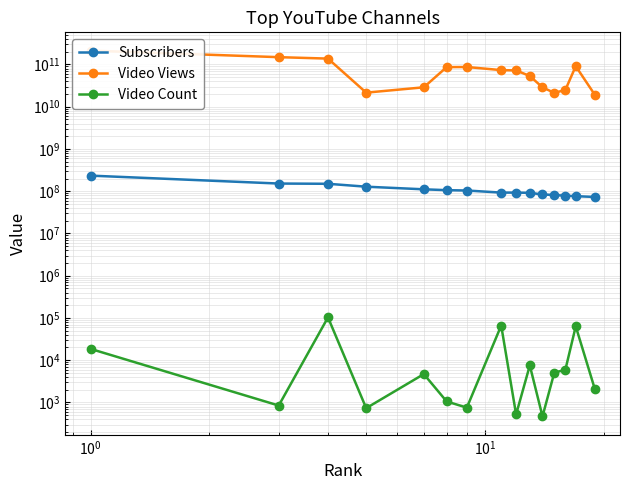

Is this an area chart (filled region under the line)?

No